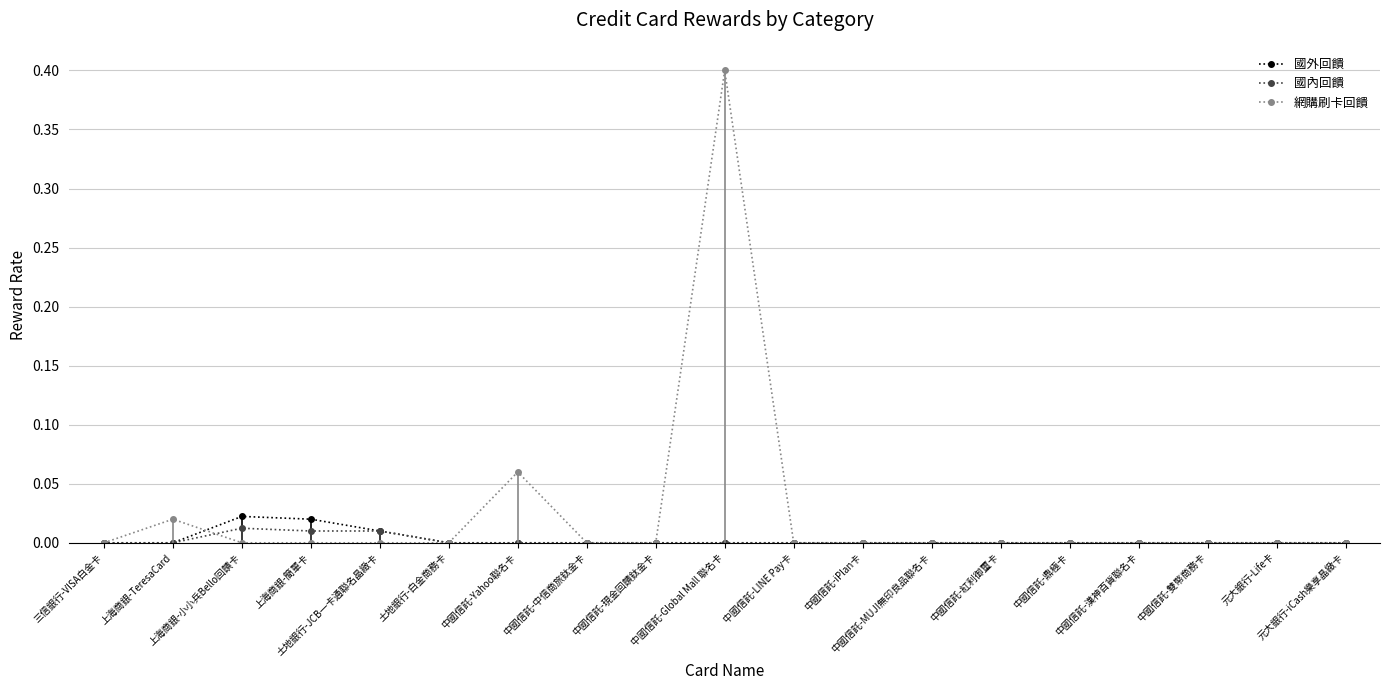

Does the chart display data point markers on the line(s)?

Yes